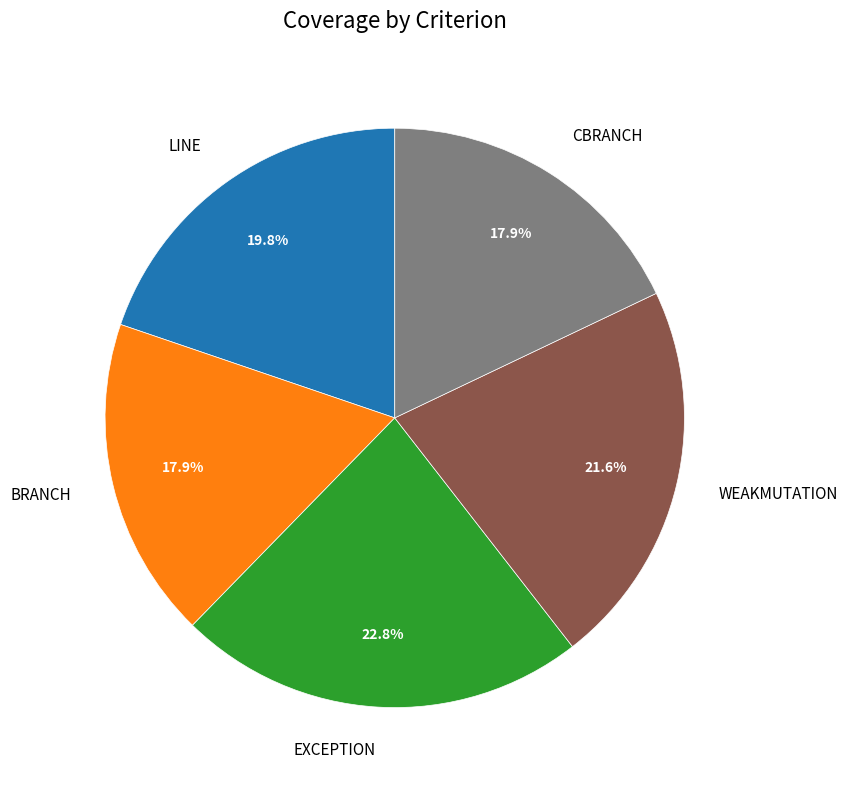

Combined, do BRANCH and LINE account for over 50%?

No